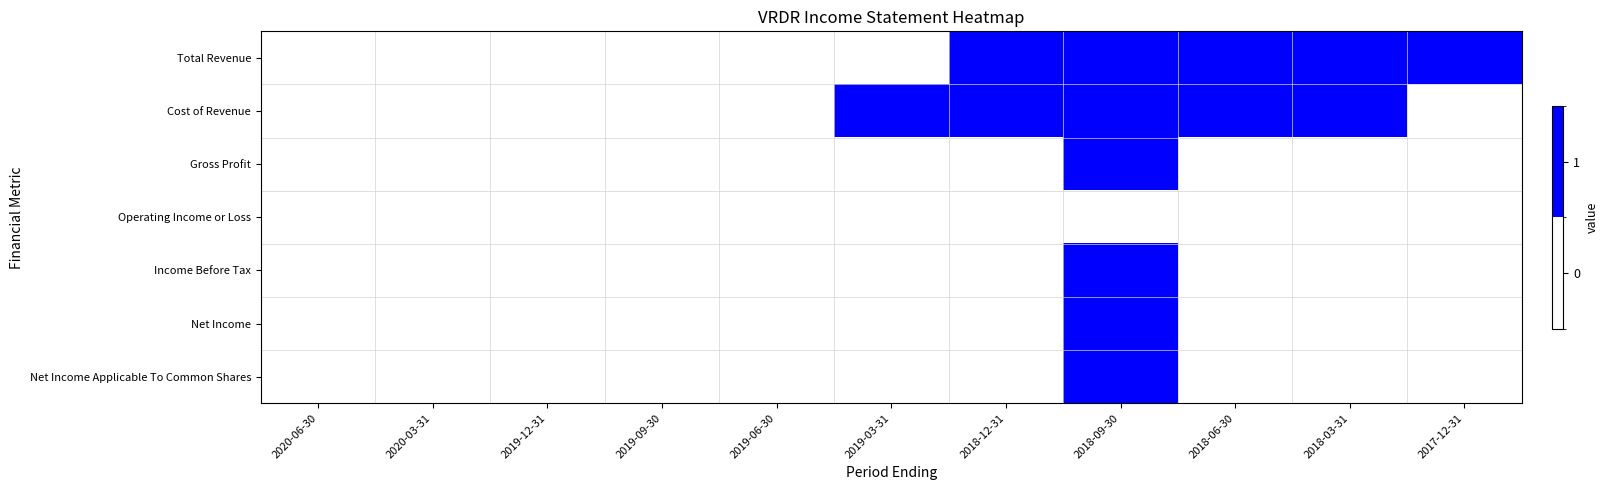

List the series in order of their peak value, lowest first.

Operating Income or Loss, Total Revenue, Cost of Revenue, Gross Profit, Income Before Tax, Net Income, Net Income Applicable To Common Shares